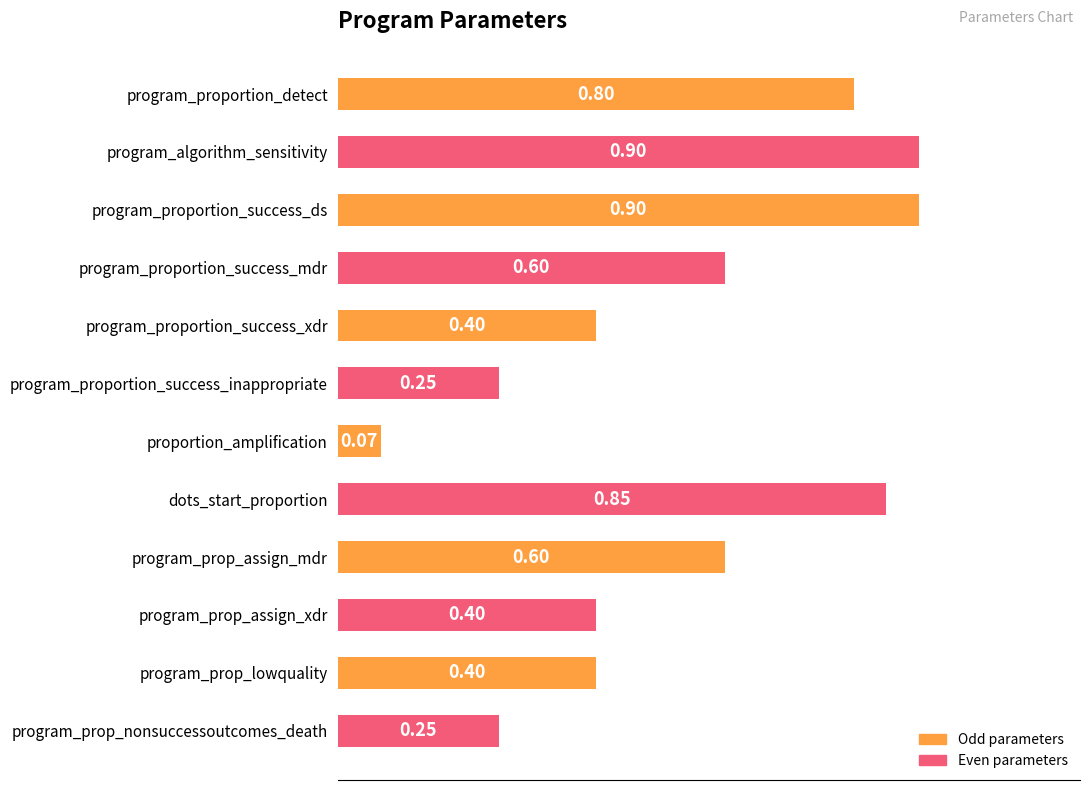

What is the label of the 8th bar from the top?

dots_start_proportion